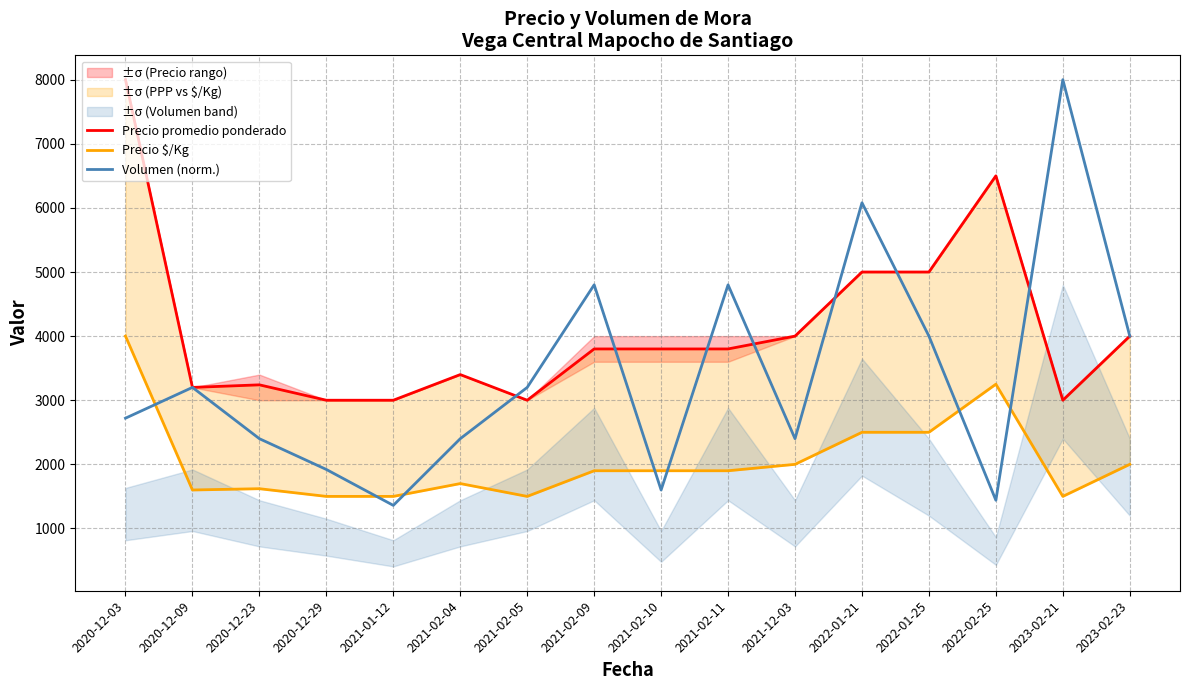

The value of Precio promedio ponderado at 2020-12-23 is 3240. True or false?

True